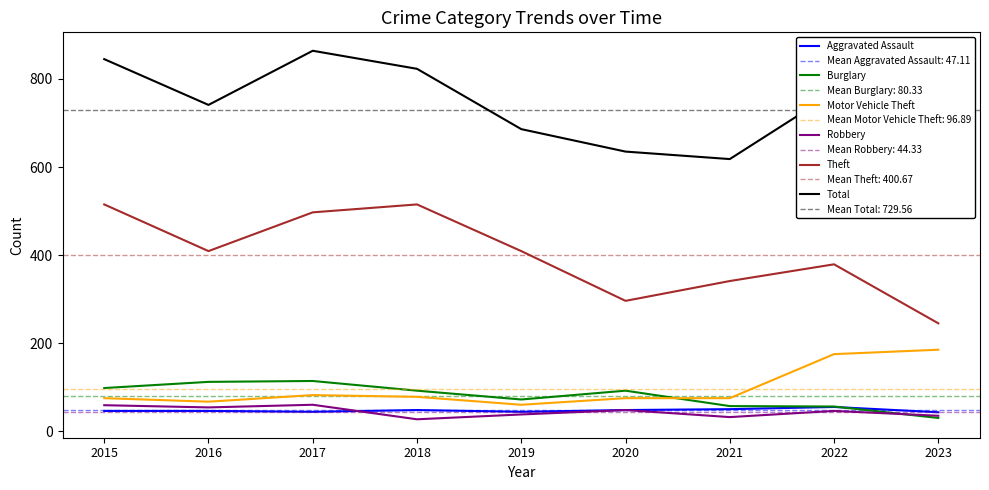

List the series in order of their peak value, lowest first.

Aggravated Assault, Robbery, Burglary, Motor Vehicle Theft, Theft, Total